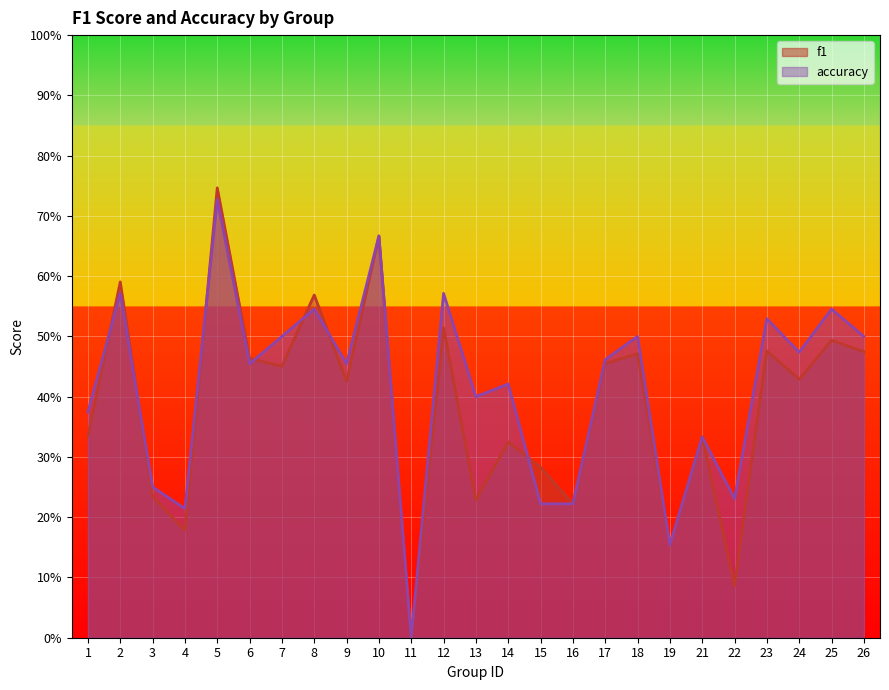

What is the sum of the f1 values at 22 and 9?

0.5